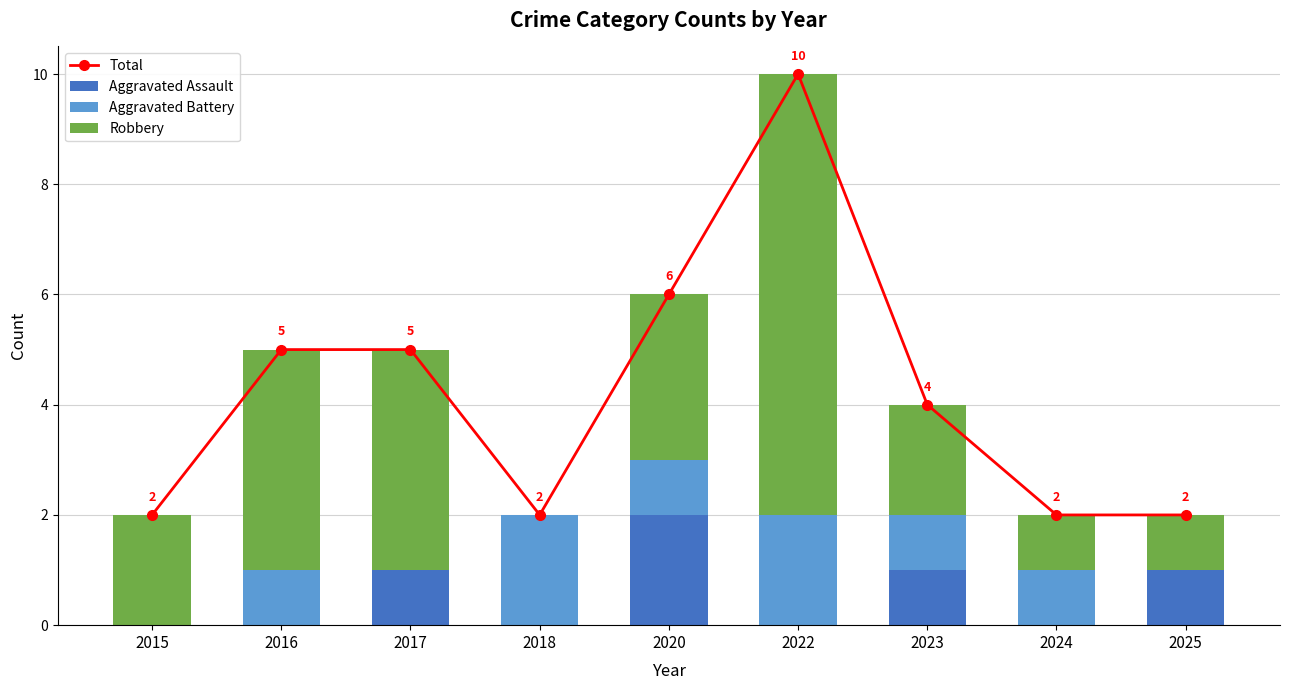

What is the difference between the maximum and second lowest values in the Total series?

8